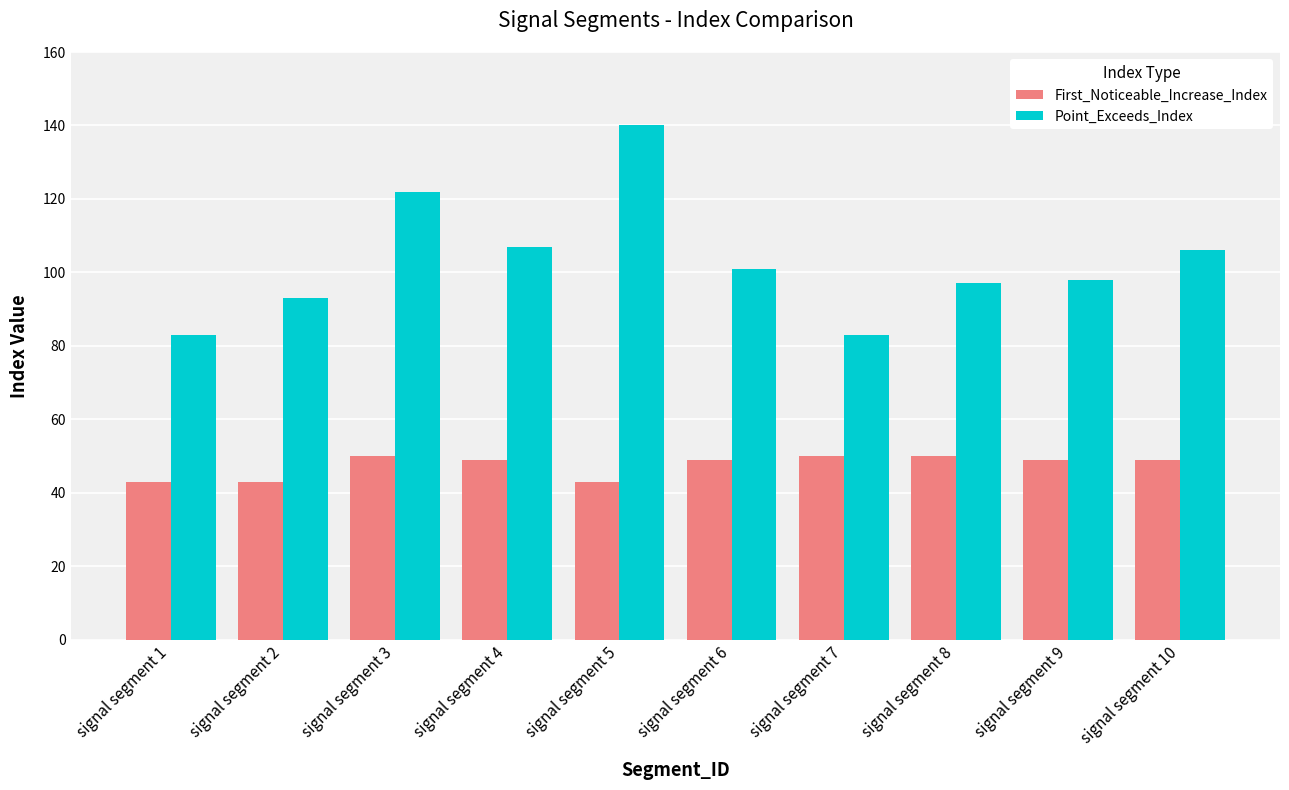

What is the total value across all series at signal segment 5?

183